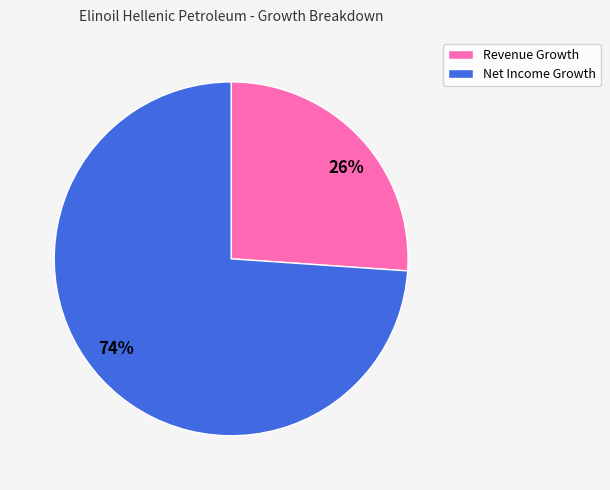

Between Net Income Growth and Revenue Growth, which is larger?

Net Income Growth